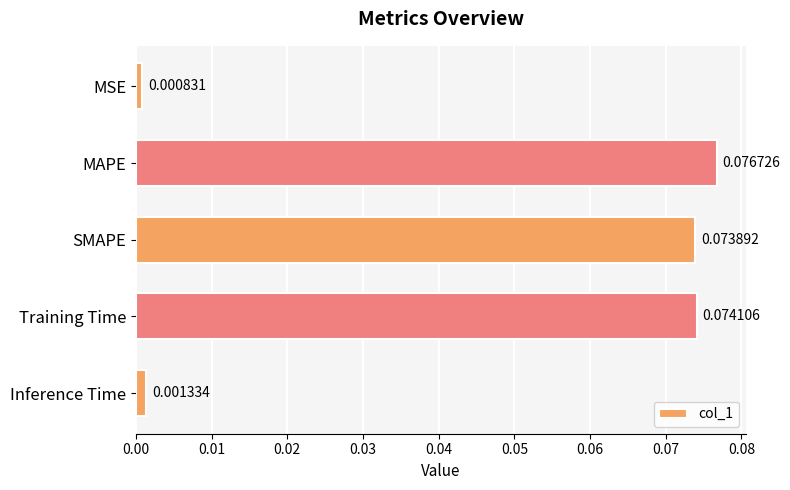

Between MSE and Inference Time, which is larger?

Inference Time